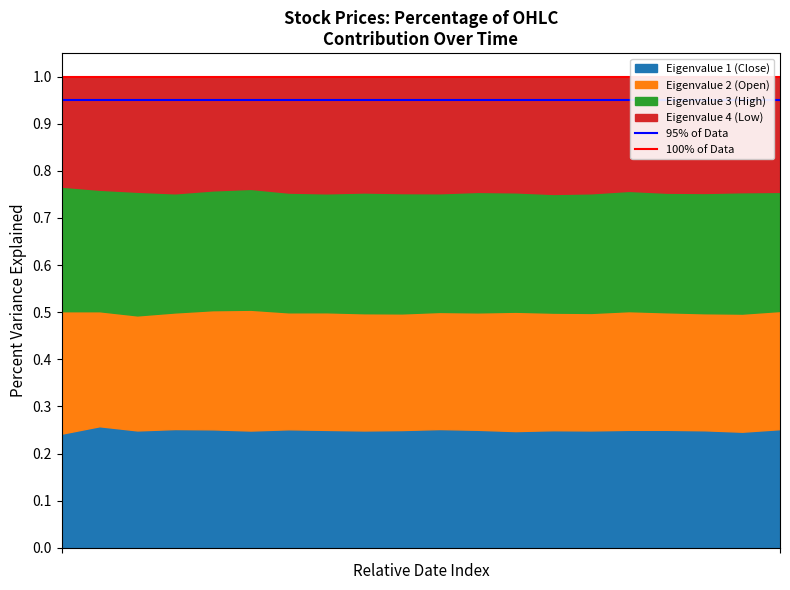

What is the value of the 95% of Data point at the 1st from the left?

0.9